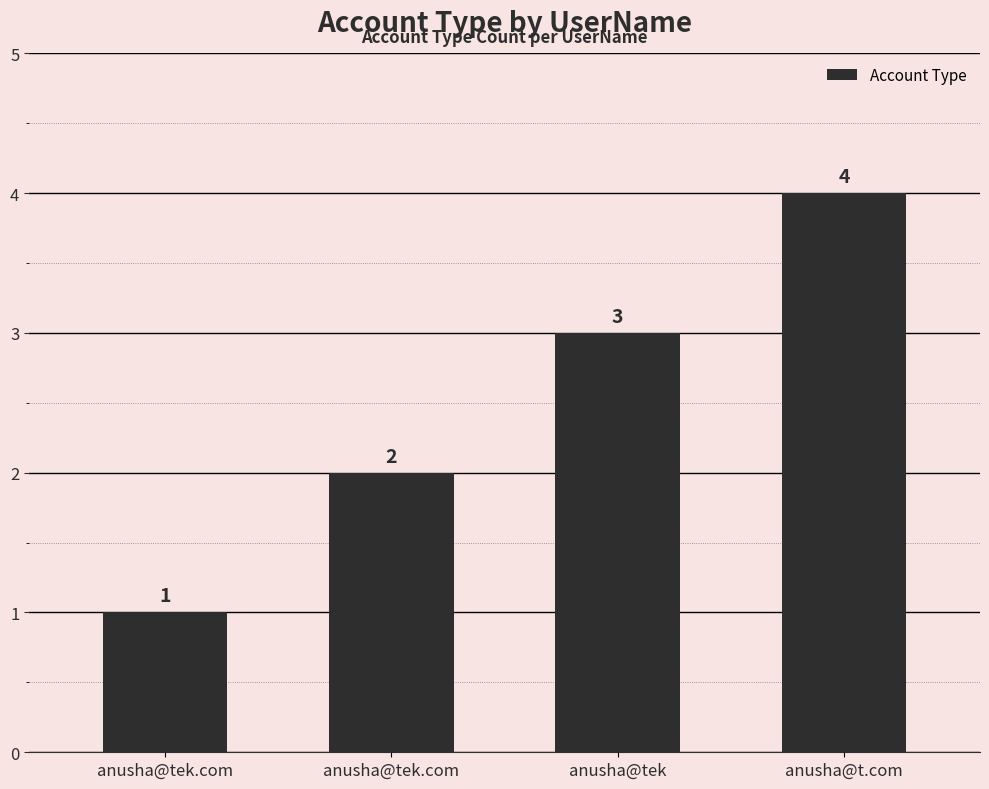

Which category has the lowest value across all series?

anusha@tek.com